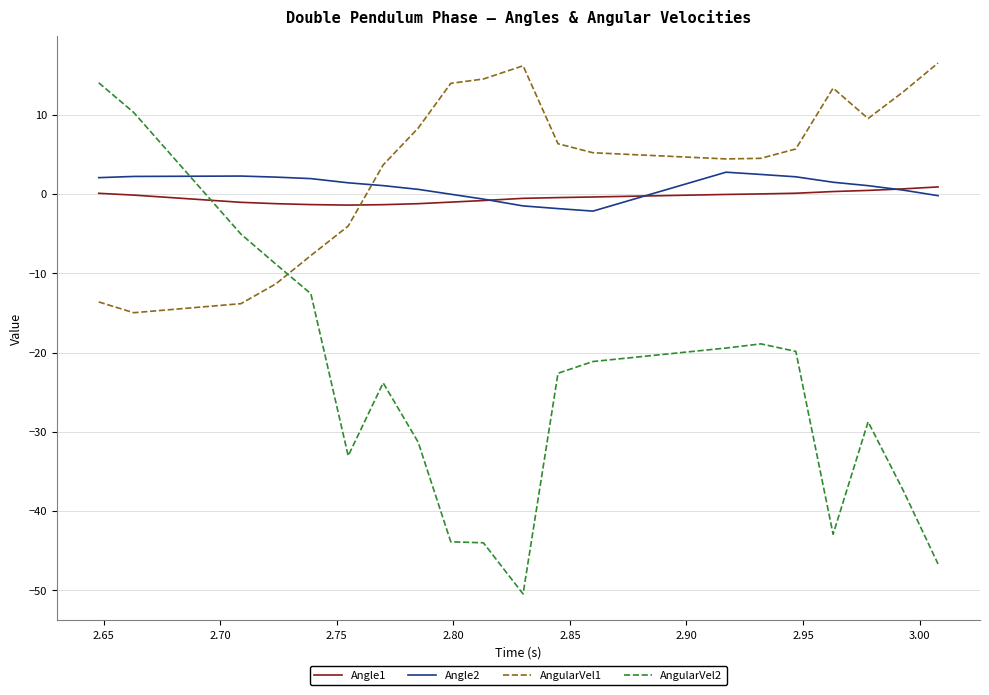

True or false: Angle1 and AngularVel2 cross at least once.

True